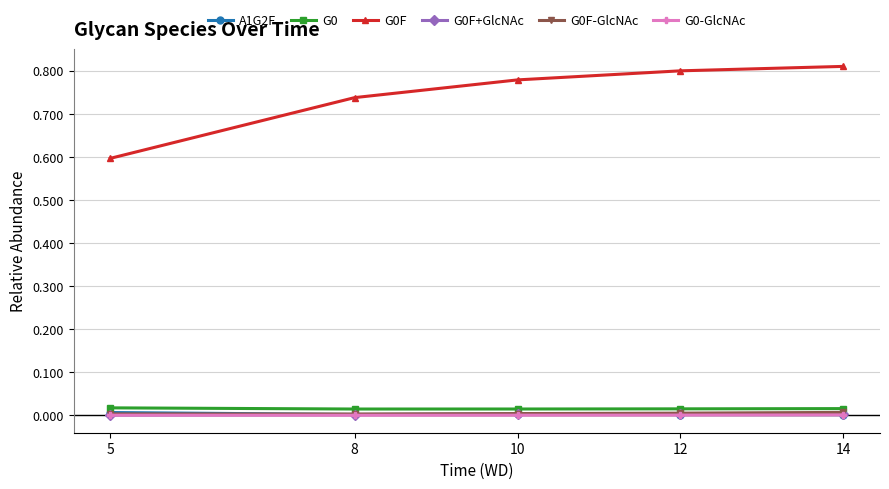

True or false: A1G2F and G0 cross at least once.

False